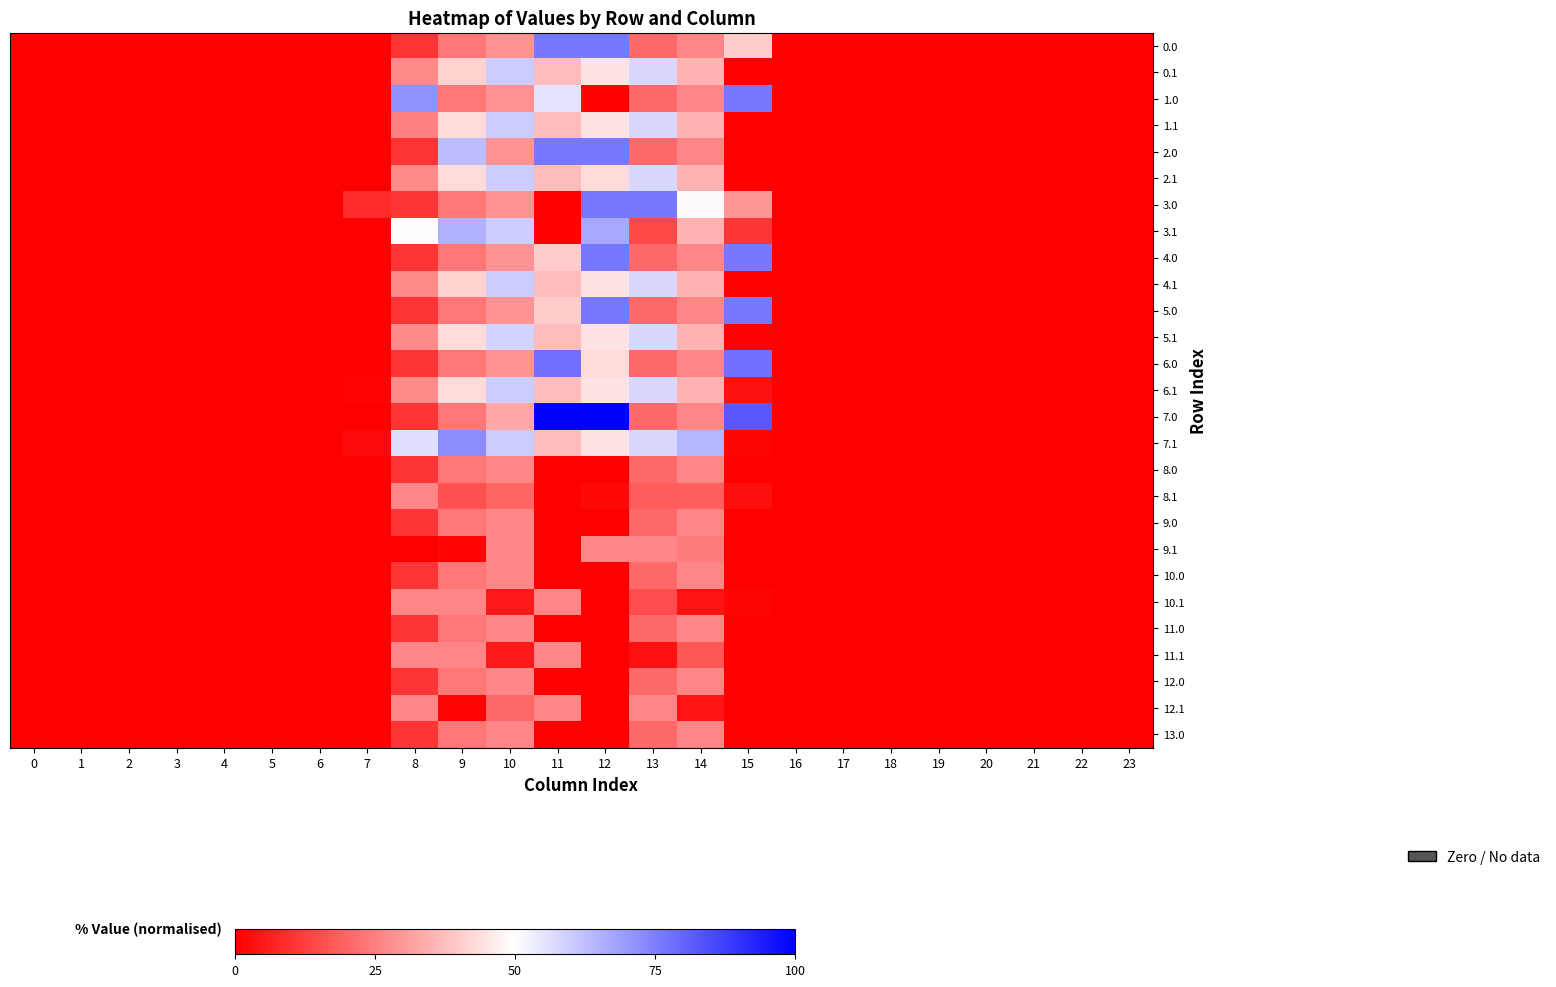

Reading right to left, what are all the values shown in this chart?

0.0: 23=0.0	22=0.0	21=0.0	20=0.0	19=0.0	18=0.0	17=0.0	16=0.0	15=40.0	14=26.2	13=20.8	12=76.3	11=76.3	10=28.8	9=23.2	8=10.5	7=0.0	6=0.0	5=0.0	4=0.0	3=0.0	2=0.0	1=0.0	0=0.0
0.1: 23=0.0	22=0.0	21=0.0	20=0.0	19=0.0	18=0.0	17=0.0	16=0.0	15=0.0	14=34.8	13=57.5	12=44.5	11=37.1	10=60.1	9=41.3	8=27.0	7=0.0	6=0.0	5=0.0	4=0.0	3=0.0	2=0.0	1=0.0	0=0.0
1.0: 23=0.0	22=0.0	21=0.0	20=0.0	19=0.0	18=0.0	17=0.0	16=0.0	15=76.3	14=26.2	13=20.8	12=0.0	11=55.3	10=28.8	9=23.2	8=71.6	7=0.0	6=0.0	5=0.0	4=0.0	3=0.0	2=0.0	1=0.0	0=0.0
1.1: 23=0.0	22=0.0	21=0.0	20=0.0	19=0.0	18=0.0	17=0.0	16=0.0	15=0.0	14=34.8	13=57.5	12=44.5	11=37.1	10=60.1	9=42.9	8=25.4	7=0.0	6=0.0	5=0.0	4=0.0	3=0.0	2=0.0	1=0.0	0=0.0
2.0: 23=0.0	22=0.0	21=0.0	20=0.0	19=0.0	18=0.0	17=0.0	16=0.0	15=0.0	14=26.2	13=20.8	12=76.3	11=76.3	10=28.8	9=63.2	8=10.5	7=0.0	6=0.0	5=0.0	4=0.0	3=0.0	2=0.0	1=0.0	0=0.0
2.1: 23=0.0	22=0.0	21=0.0	20=0.0	19=0.0	18=0.0	17=0.0	16=0.0	15=0.0	14=34.8	13=57.5	12=42.9	11=37.1	10=60.1	9=42.9	8=27.0	7=0.0	6=0.0	5=0.0	4=0.0	3=0.0	2=0.0	1=0.0	0=0.0
3.0: 23=0.0	22=0.0	21=0.0	20=0.0	19=0.0	18=0.0	17=0.0	16=0.0	15=29.7	14=48.9	13=76.3	12=76.3	11=0.0	10=28.8	9=23.2	8=10.5	7=8.4	6=0.0	5=0.0	4=0.0	3=0.0	2=0.0	1=0.0	0=0.0
3.1: 23=0.0	22=0.0	21=0.0	20=0.0	19=0.0	18=0.0	17=0.0	16=0.0	15=10.6	14=34.8	13=14.3	12=67.2	11=0.0	10=60.1	9=65.6	8=49.7	7=0.0	6=0.0	5=0.0	4=0.0	3=0.0	2=0.0	1=0.0	0=0.0
4.0: 23=0.0	22=0.0	21=0.0	20=0.0	19=0.0	18=0.0	17=0.0	16=0.0	15=76.3	14=26.2	13=20.8	12=76.3	11=40.0	10=28.8	9=23.2	8=10.5	7=0.0	6=0.0	5=0.0	4=0.0	3=0.0	2=0.0	1=0.0	0=0.0
4.1: 23=0.0	22=0.0	21=0.0	20=0.0	19=0.0	18=0.0	17=0.0	16=0.0	15=0.0	14=34.8	13=57.5	12=44.5	11=37.1	10=60.1	9=41.3	8=27.0	7=0.0	6=0.0	5=0.0	4=0.0	3=0.0	2=0.0	1=0.0	0=0.0
5.0: 23=0.0	22=0.0	21=0.0	20=0.0	19=0.0	18=0.0	17=0.0	16=0.0	15=76.3	14=26.2	13=20.8	12=76.3	11=40.0	10=28.8	9=23.2	8=10.5	7=0.0	6=0.0	5=0.0	4=0.0	3=0.0	2=0.0	1=0.0	0=0.0
5.1: 23=0.0	22=0.0	21=0.0	20=0.0	19=0.0	18=0.0	17=0.0	16=0.0	15=0.0	14=34.8	13=57.5	12=44.5	11=37.1	10=58.5	9=42.9	8=27.0	7=0.0	6=0.0	5=0.0	4=0.0	3=0.0	2=0.0	1=0.0	0=0.0
6.0: 23=0.0	22=0.0	21=0.0	20=0.0	19=0.0	18=0.0	17=0.0	16=0.0	15=77.7	14=26.2	13=20.8	12=42.8	11=77.7	10=28.8	9=23.2	8=10.5	7=0.1	6=0.0	5=0.0	4=0.0	3=0.0	2=0.0	1=0.0	0=0.0
6.1: 23=0.0	22=0.0	21=0.0	20=0.0	19=0.0	18=0.0	17=0.0	16=0.0	15=3.3	14=34.8	13=57.5	12=44.5	11=37.1	10=60.1	9=42.9	8=27.0	7=0.8	6=0.0	5=0.0	4=0.0	3=0.0	2=0.0	1=0.0	0=0.0
7.0: 23=0.0	22=0.0	21=0.0	20=0.0	19=0.0	18=0.0	17=0.0	16=0.0	15=82.5	14=26.2	13=20.8	12=100.0	11=100.0	10=32.7	9=23.2	8=10.5	7=0.0	6=0.0	5=0.0	4=0.0	3=0.0	2=0.0	1=0.0	0=0.0
7.1: 23=0.0	22=0.0	21=0.0	20=0.0	19=0.0	18=0.0	17=0.0	16=0.0	15=1.3	14=64.3	13=57.5	12=44.5	11=37.1	10=60.1	9=72.4	8=56.5	7=2.1	6=0.0	5=0.0	4=0.0	3=0.0	2=0.0	1=0.0	0=0.0
8.0: 23=0.0	22=0.0	21=0.0	20=0.0	19=0.0	18=0.0	17=0.0	16=0.0	15=0.0	14=26.2	13=20.8	12=0.0	11=0.0	10=26.2	9=23.2	8=10.5	7=0.0	6=0.0	5=0.0	4=0.0	3=0.0	2=0.0	1=0.0	0=0.0
8.1: 23=0.0	22=0.0	21=0.0	20=0.0	19=0.0	18=0.0	17=0.0	16=0.0	15=2.9	14=18.7	13=18.2	12=1.8	11=0.0	10=20.1	9=15.9	8=26.2	7=0.0	6=0.0	5=0.0	4=0.0	3=0.0	2=0.0	1=0.0	0=0.0
9.0: 23=0.0	22=0.0	21=0.0	20=0.0	19=0.0	18=0.0	17=0.0	16=0.0	15=0.0	14=26.2	13=20.8	12=0.0	11=0.0	10=26.2	9=23.2	8=10.5	7=0.0	6=0.0	5=0.0	4=0.0	3=0.0	2=0.0	1=0.0	0=0.0
9.1: 23=0.0	22=0.0	21=0.0	20=0.0	19=0.0	18=0.0	17=0.0	16=0.0	15=0.0	14=24.3	13=26.2	12=26.2	11=0.0	10=26.2	9=0.9	8=0.0	7=0.0	6=0.0	5=0.0	4=0.0	3=0.0	2=0.0	1=0.0	0=0.0
10.0: 23=0.0	22=0.0	21=0.0	20=0.0	19=0.0	18=0.0	17=0.0	16=0.0	15=0.0	14=26.2	13=20.8	12=0.0	11=0.0	10=26.2	9=23.2	8=10.5	7=0.0	6=0.0	5=0.0	4=0.0	3=0.0	2=0.0	1=0.0	0=0.0
10.1: 23=0.0	22=0.0	21=0.0	20=0.0	19=0.0	18=0.0	17=0.0	16=0.0	15=1.5	14=3.7	13=15.0	12=0.0	11=26.2	10=5.0	9=26.2	8=26.2	7=0.0	6=0.0	5=0.0	4=0.0	3=0.0	2=0.0	1=0.0	0=0.0
11.0: 23=0.0	22=0.0	21=0.0	20=0.0	19=0.0	18=0.0	17=0.0	16=0.0	15=0.0	14=26.2	13=20.8	12=0.0	11=0.0	10=26.2	9=23.2	8=10.5	7=0.0	6=0.0	5=0.0	4=0.0	3=0.0	2=0.0	1=0.0	0=0.0
11.1: 23=0.0	22=0.0	21=0.0	20=0.0	19=0.0	18=0.0	17=0.0	16=0.0	15=0.0	14=17.0	13=3.2	12=0.0	11=26.2	10=5.0	9=26.2	8=26.2	7=0.0	6=0.0	5=0.0	4=0.0	3=0.0	2=0.0	1=0.0	0=0.0
12.0: 23=0.0	22=0.0	21=0.0	20=0.0	19=0.0	18=0.0	17=0.0	16=0.0	15=0.0	14=26.2	13=20.8	12=0.0	11=0.0	10=26.2	9=23.2	8=10.5	7=0.0	6=0.0	5=0.0	4=0.0	3=0.0	2=0.0	1=0.0	0=0.0
12.1: 23=0.0	22=0.0	21=0.0	20=0.0	19=0.0	18=0.0	17=0.0	16=0.0	15=0.0	14=3.7	13=26.2	12=0.0	11=26.2	10=20.6	9=0.9	8=26.2	7=0.0	6=0.0	5=0.0	4=0.0	3=0.0	2=0.0	1=0.0	0=0.0
13.0: 23=0.0	22=0.0	21=0.0	20=0.0	19=0.0	18=0.0	17=0.0	16=0.0	15=0.0	14=26.2	13=20.8	12=0.0	11=0.0	10=26.2	9=23.2	8=10.5	7=0.0	6=0.0	5=0.0	4=0.0	3=0.0	2=0.0	1=0.0	0=0.0